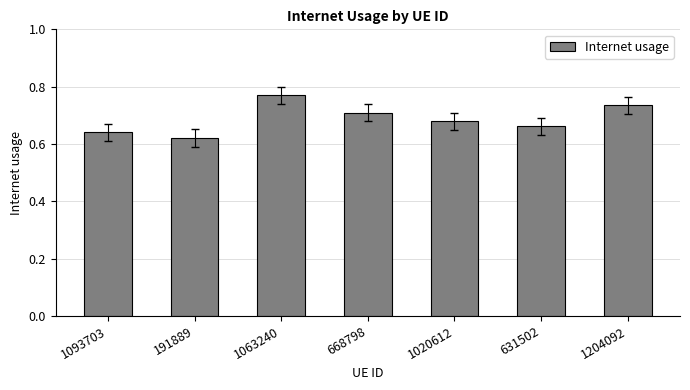

What is the difference between the second highest and second lowest values?

0.1